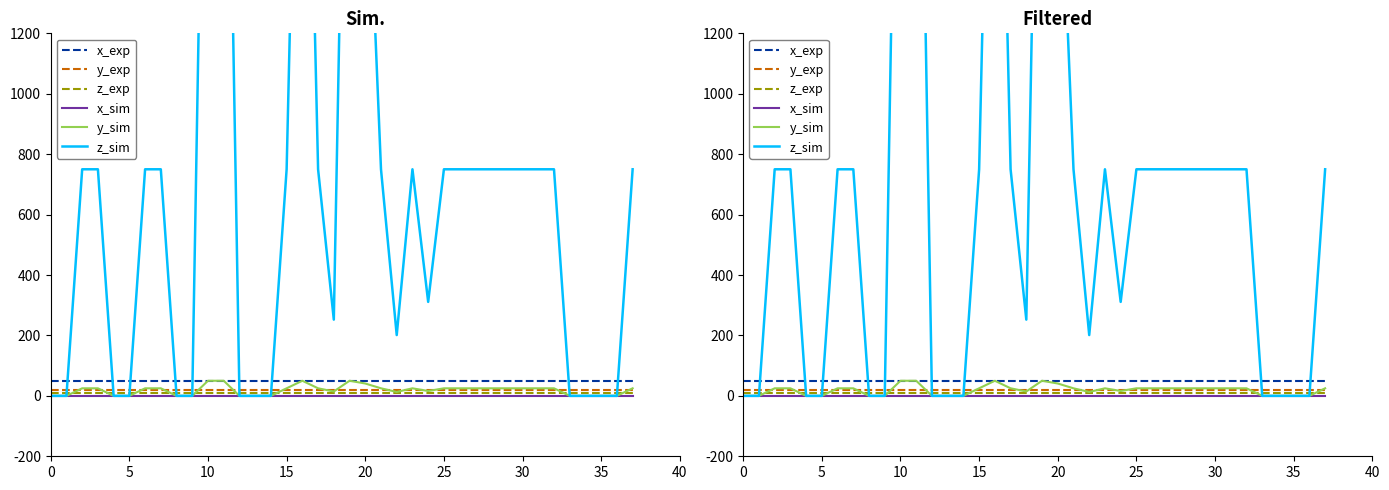

Which series has the largest range (max minus min)?

z_sim